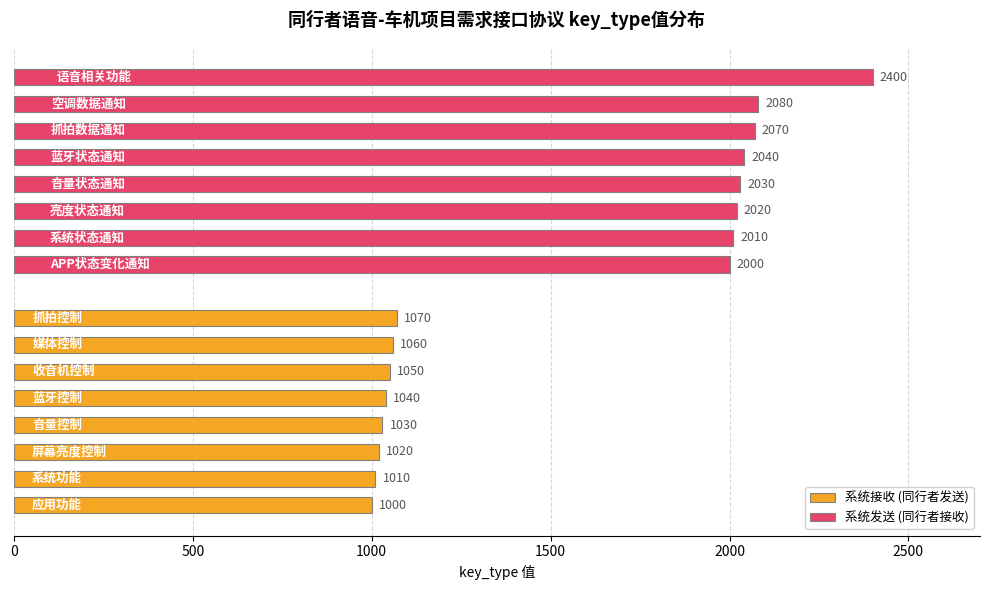

Read the 系统接收 (同行者发送) value at 7, to the nearest 5.

1070